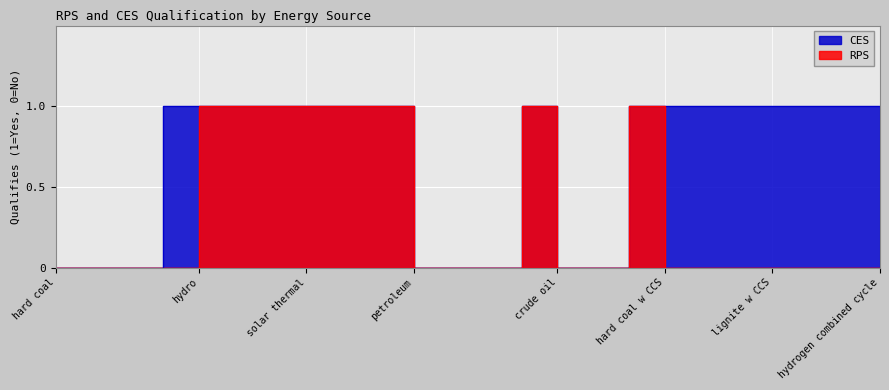

What is the highest value of the CES series?

1